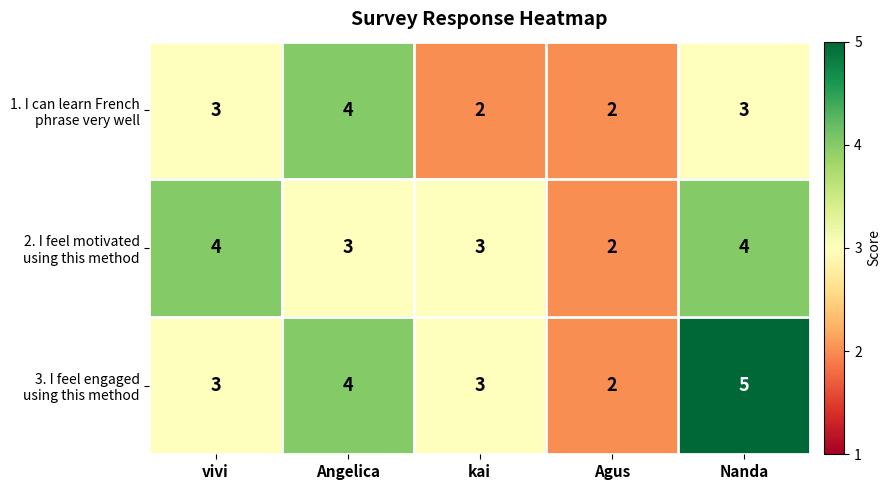

Count the number of data series in this chart.

3